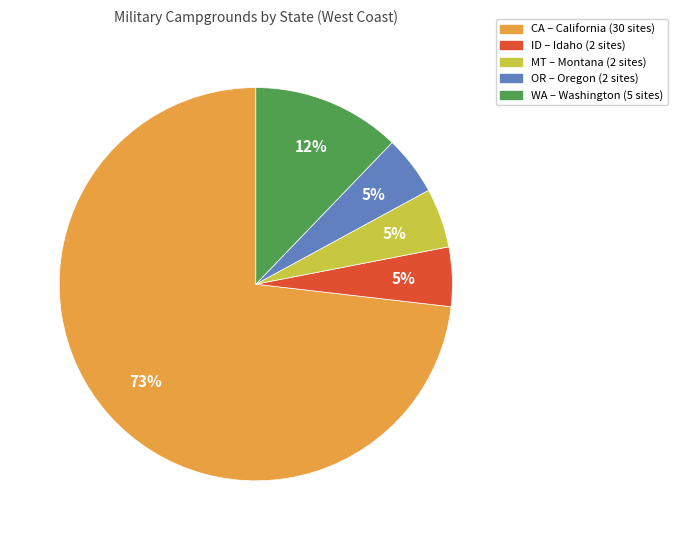

Do MT and WA together represent more than half of the pie?

No